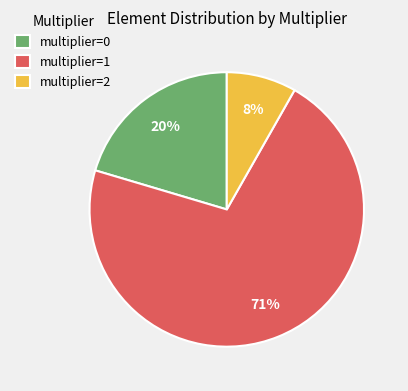

How many slices are in this pie chart?

3